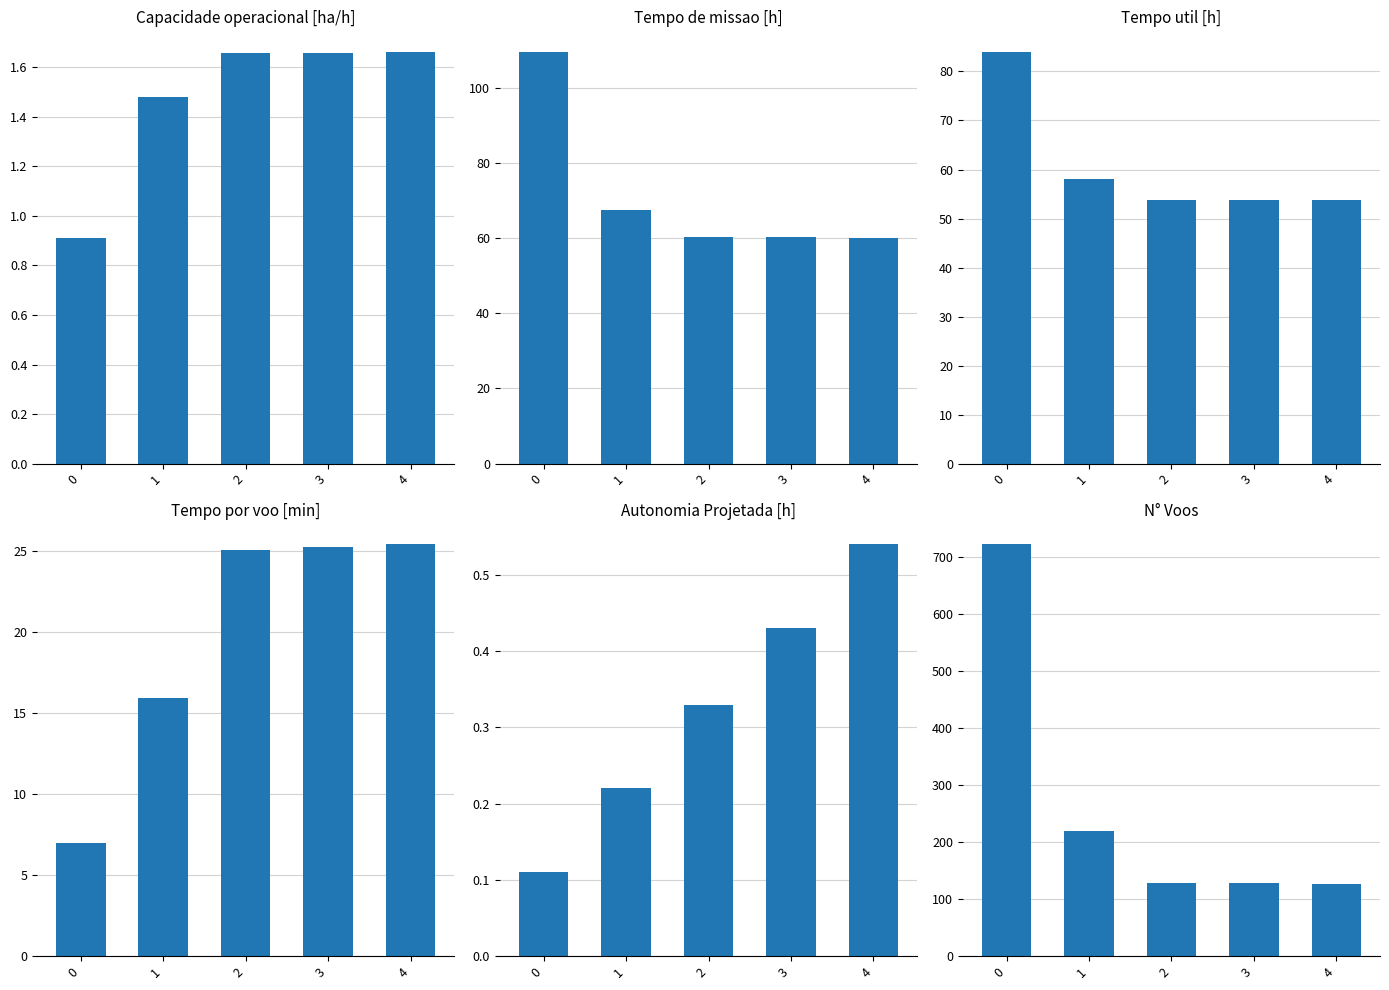

Which has a higher value, 1 or 2?

2